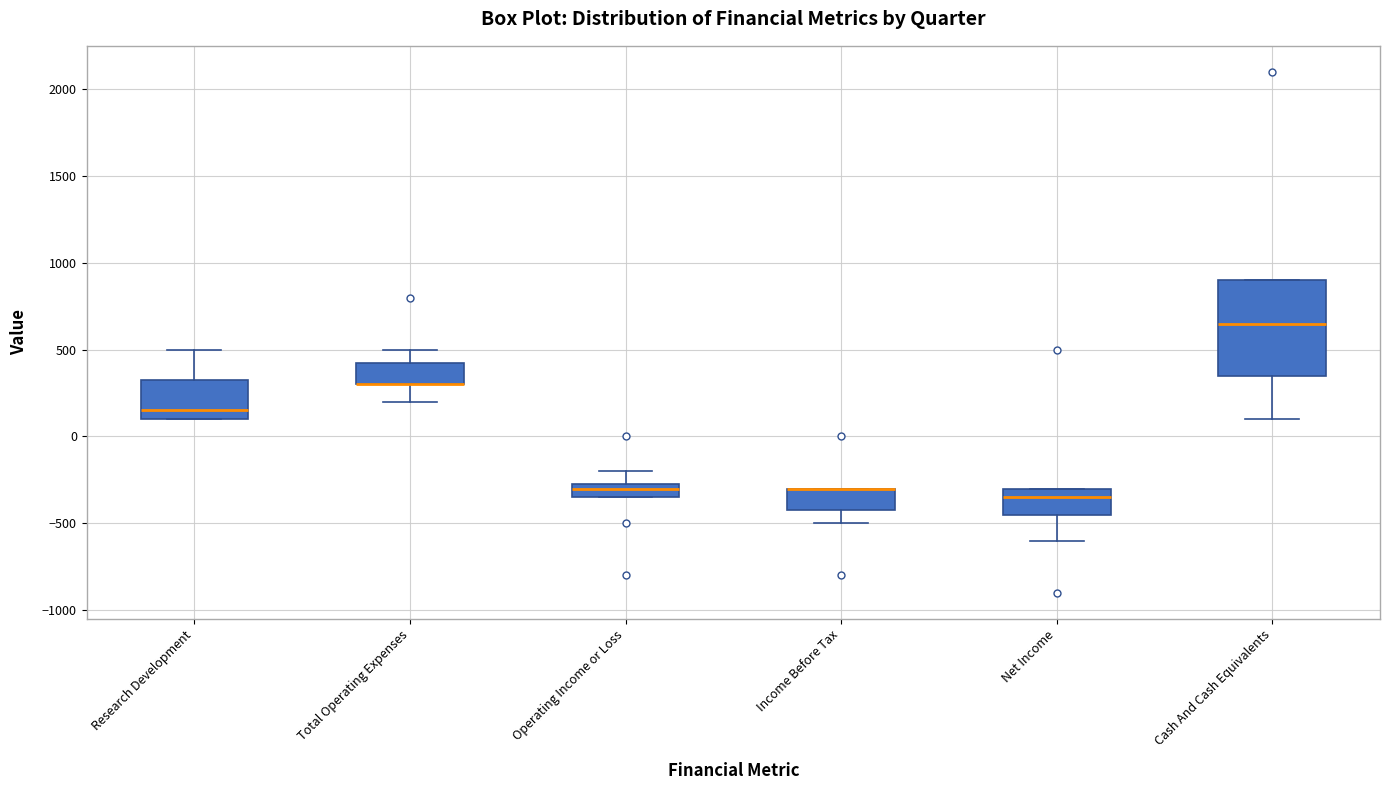

Where does the lower whisker of the box for Total Operating Expenses end on the y-axis? The values are not printed on the chart, so give them approximately, as read against the axis.

200